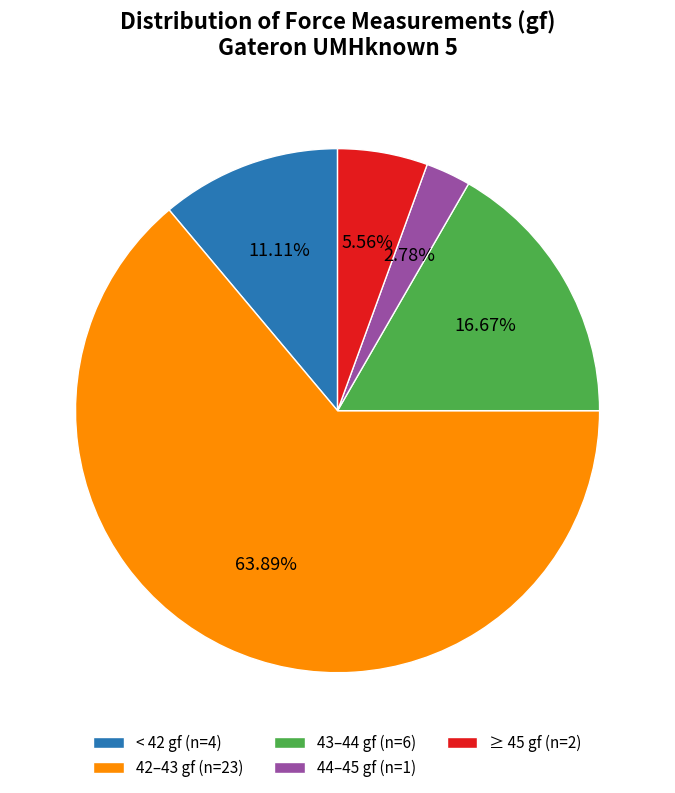

Is there any slice that represents more than half of the pie?

Yes